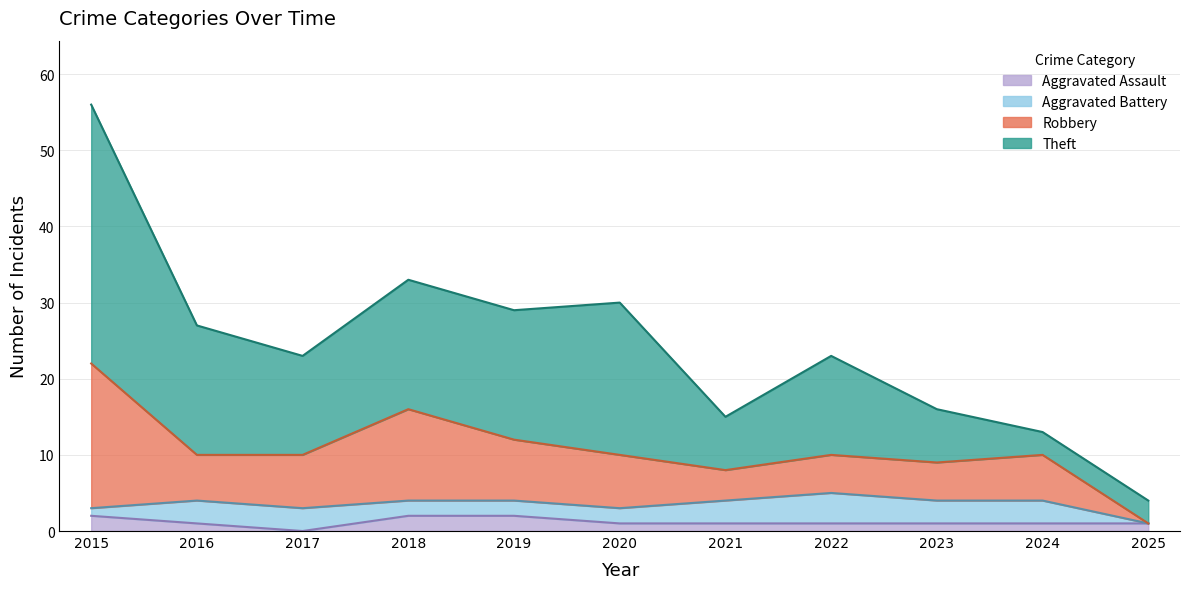

How many data points in Aggravated Assault are above 1?

3